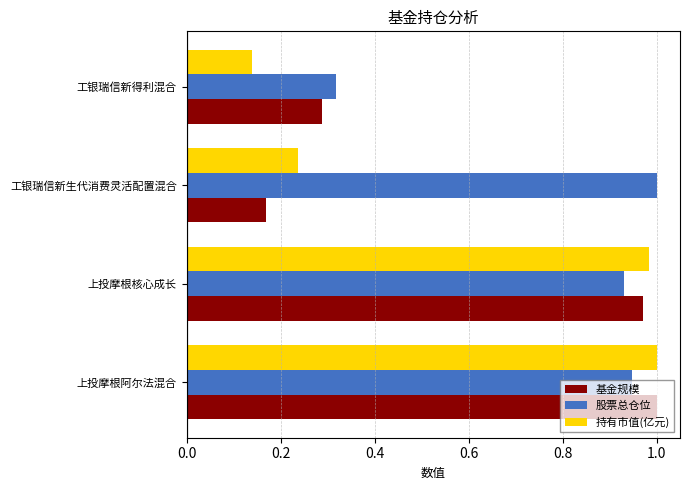

The value of 基金规模 at 上投摩根阿尔法混合 is 1.4. True or false?

False